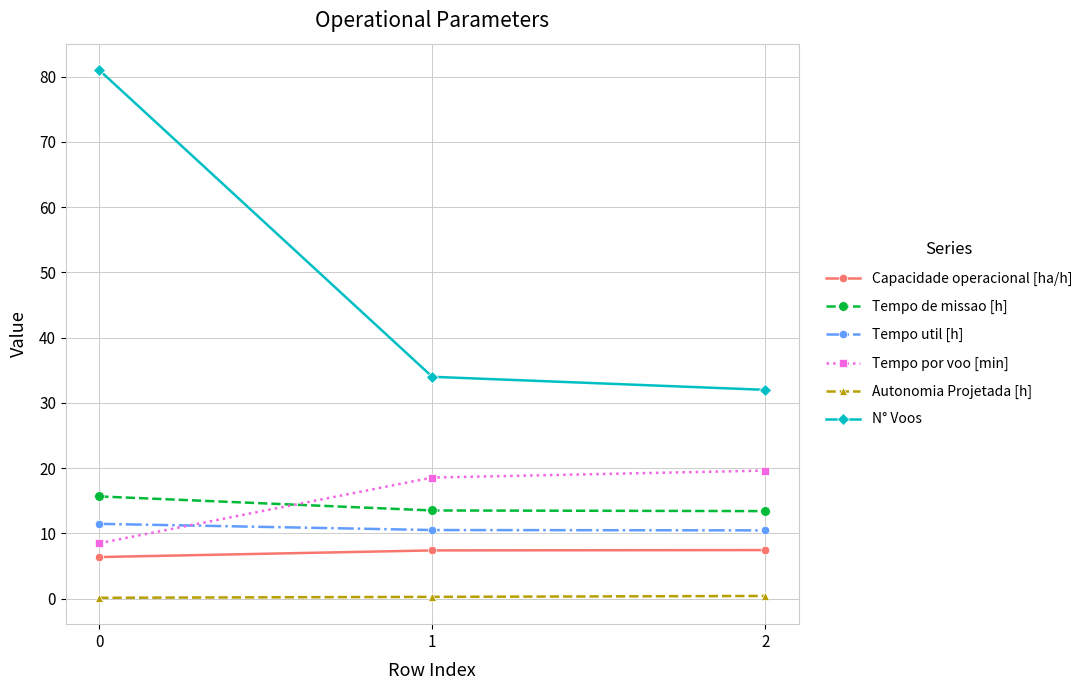

What is the difference between the Capacidade operacional [ha/h] values at 0 and 2?

1.1